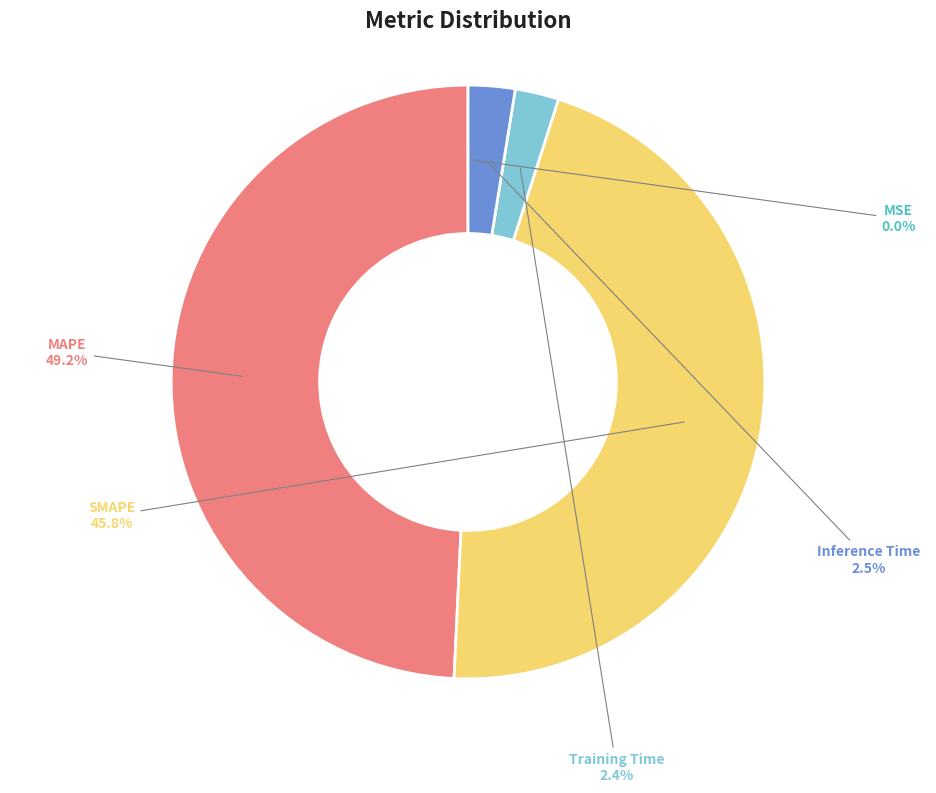

Which has a higher value, SMAPE or Training Time?

SMAPE